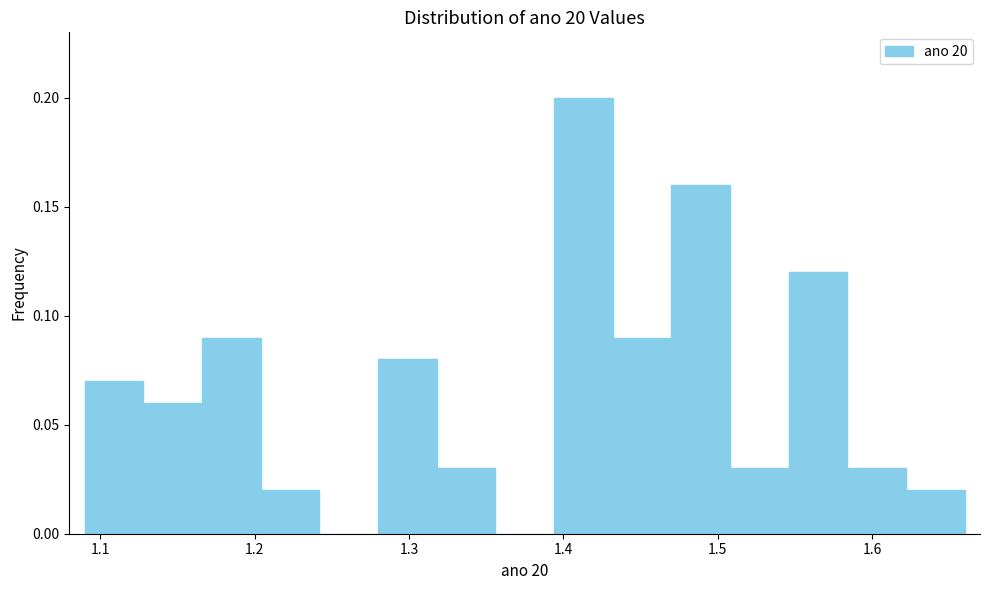

Around what value on the x-axis is the tallest bar? Give the approximate position of its centre, as read against the axis.

1.41